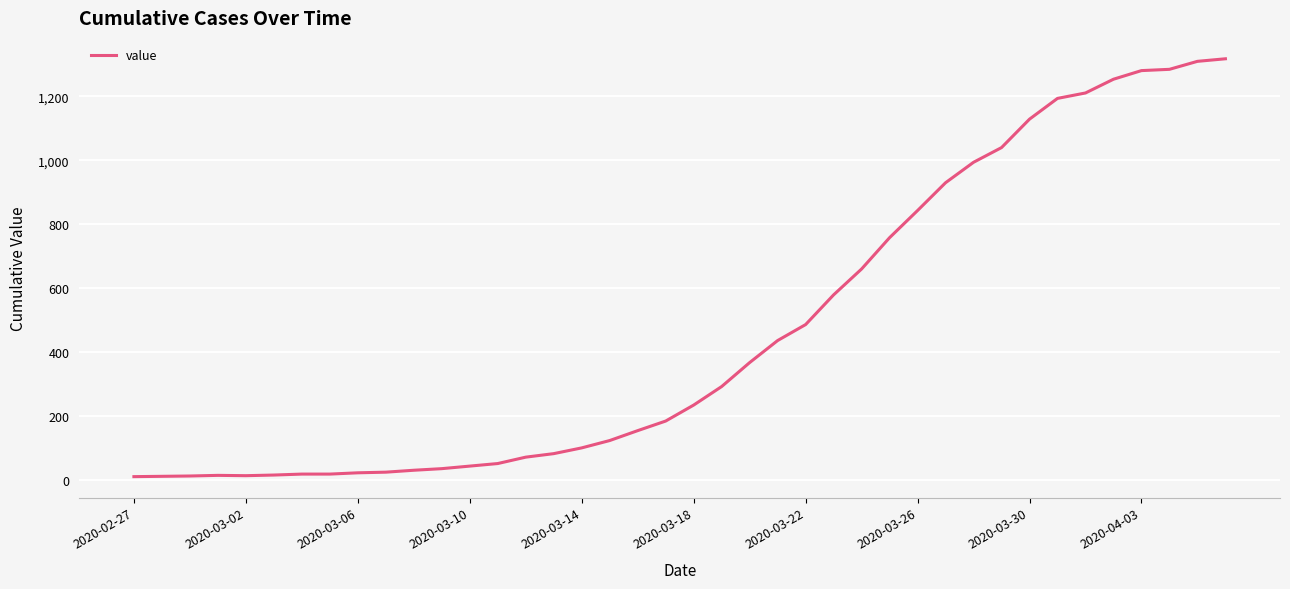

What is the maximum value shown in the chart?

1318